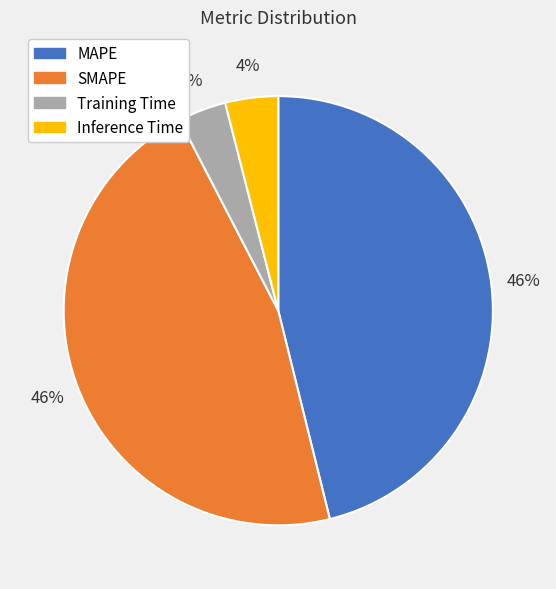

Is it true that SMAPE is 46% of the pie?

True